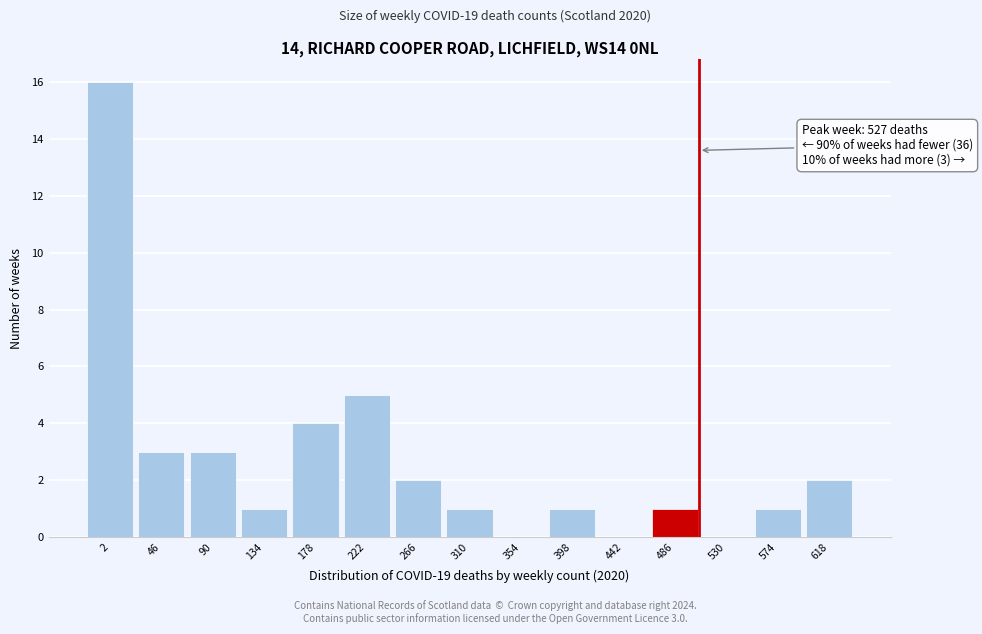

Reading left to right, list all the values displayed in this chart.

2=16	46=3	90=3	134=1	178=4	222=5	266=2	310=1	354=0	398=1	442=0	486=1	530=0	574=1	618=2